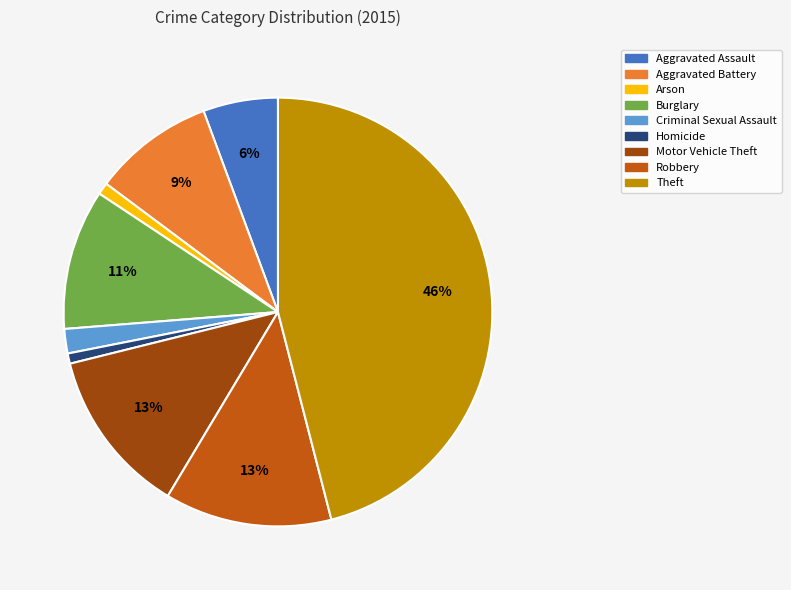

To the nearest percent, what portion does Aggravated Assault represent?

6%